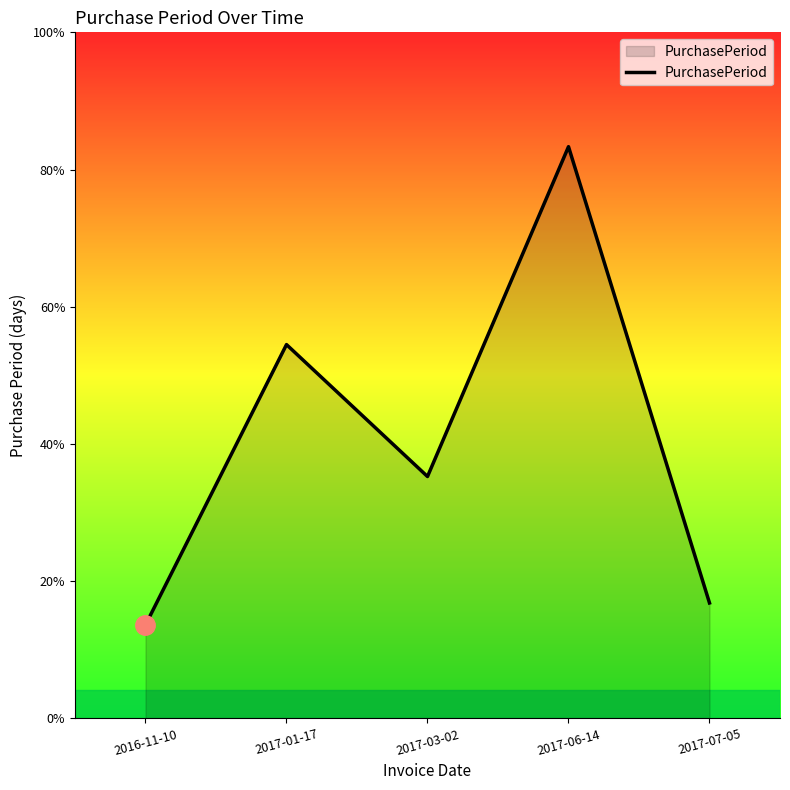

Which category has the highest value across all series?

2017-06-14